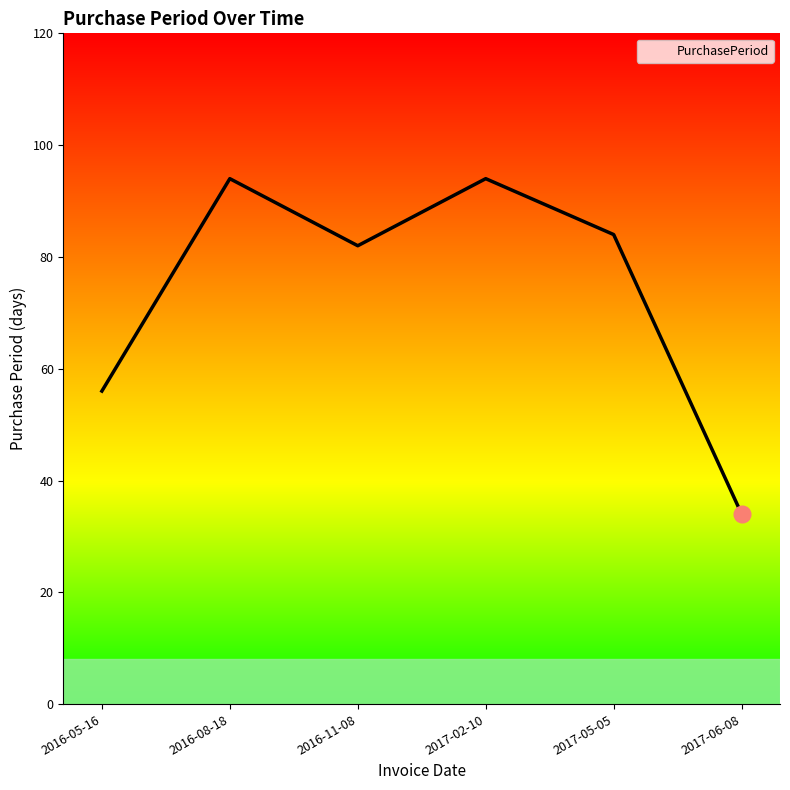

Approximately how many times larger is the value at 2017-05-05 compared to 2016-08-18?

0.9